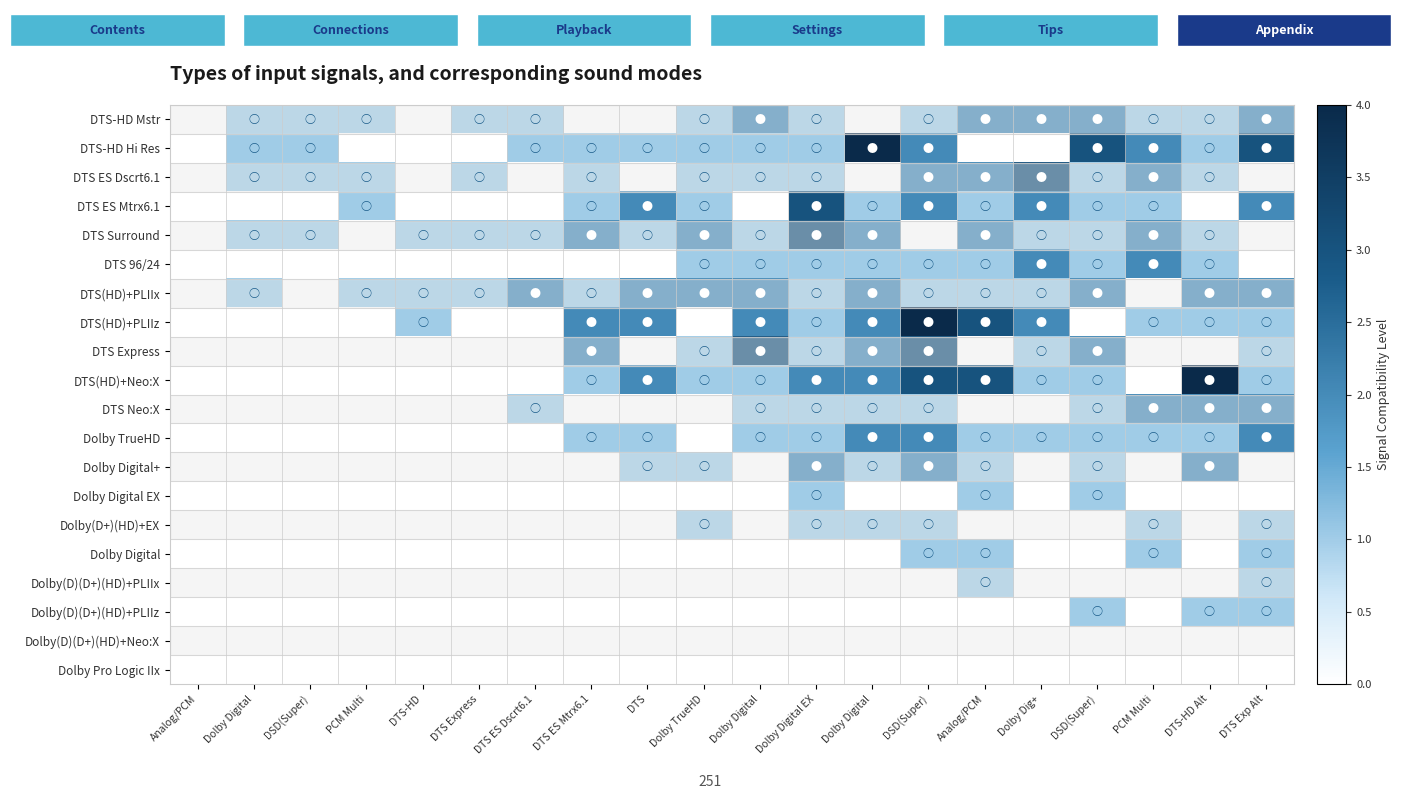

Between DSD(Super) and DTS ES Mtrx6.1, which is larger?

DSD(Super)